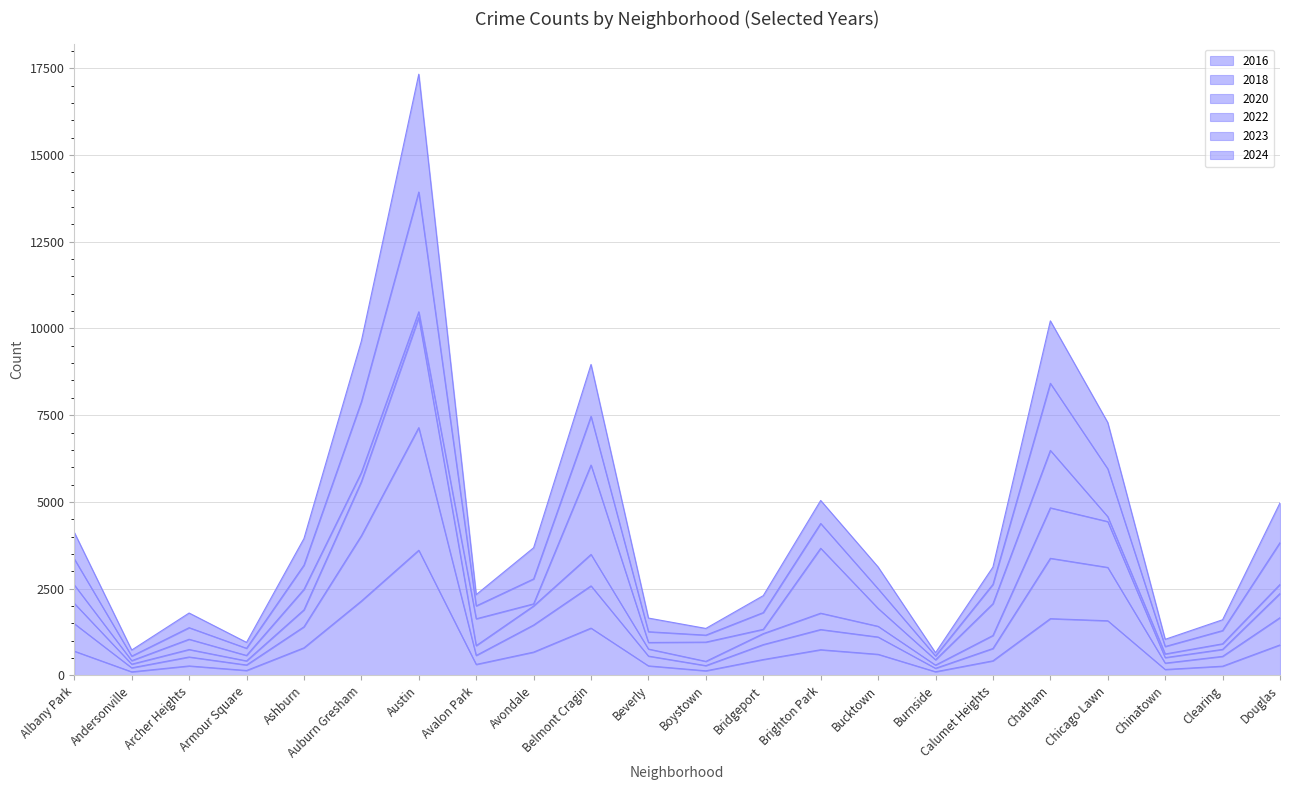

Count the number of categories in the chart.

22